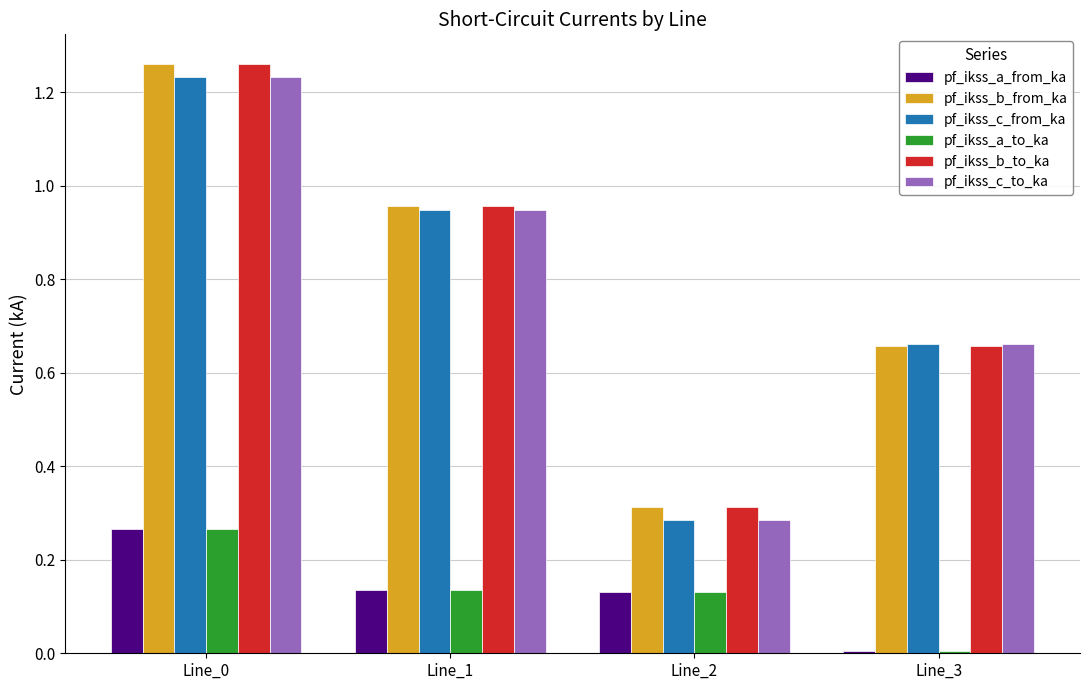

How many bars are there in total?

24